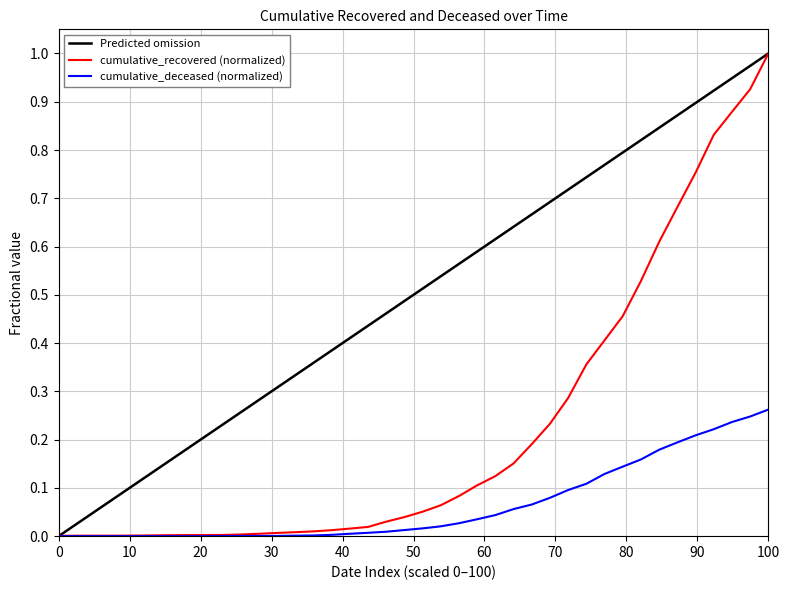

Which category has the highest value in the cumulative_recovered (normalized) series?

100